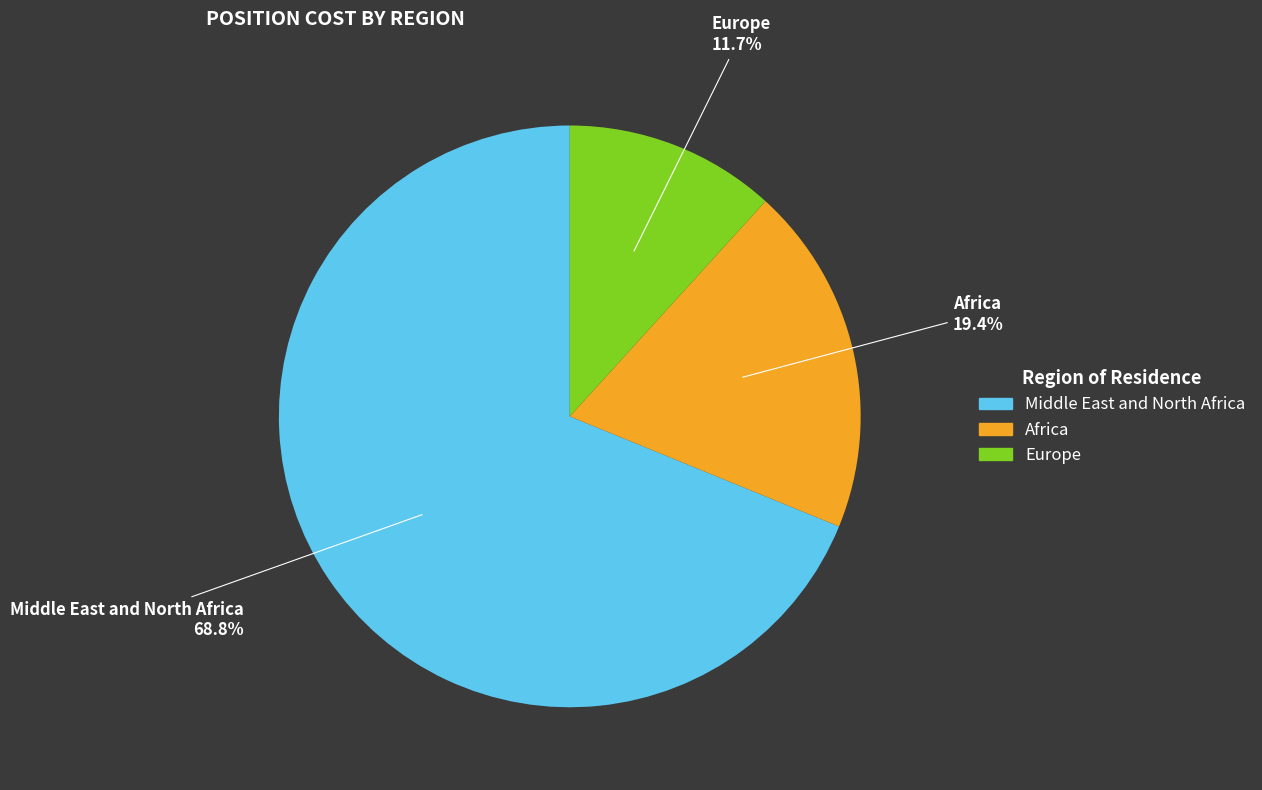

Is the sum of Europe and Africa greater than half?

No